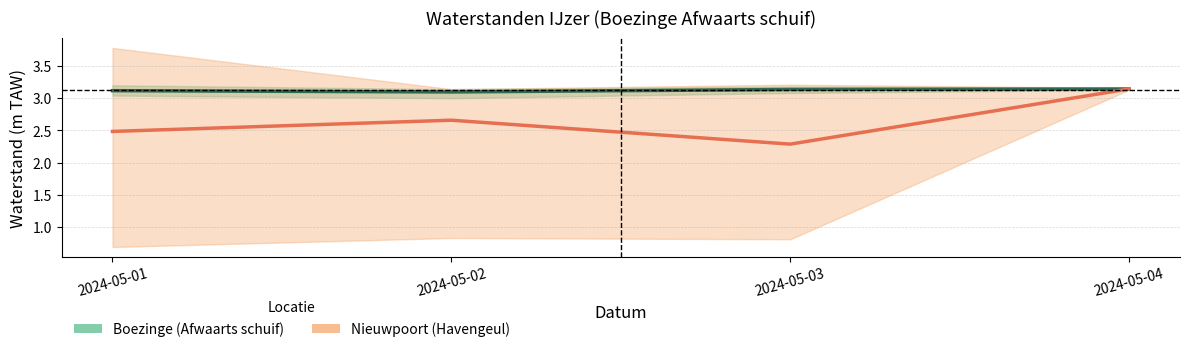

Reading right to left, what are all the values shown in this chart?

Boezinge (Afwaarts schuif): 2024-05-04=3.1	2024-05-03=3.1	2024-05-02=3.1	2024-05-01=3.1
Nieuwpoort (Havengeul): 2024-05-04=3.1	2024-05-03=2.3	2024-05-02=2.7	2024-05-01=2.5